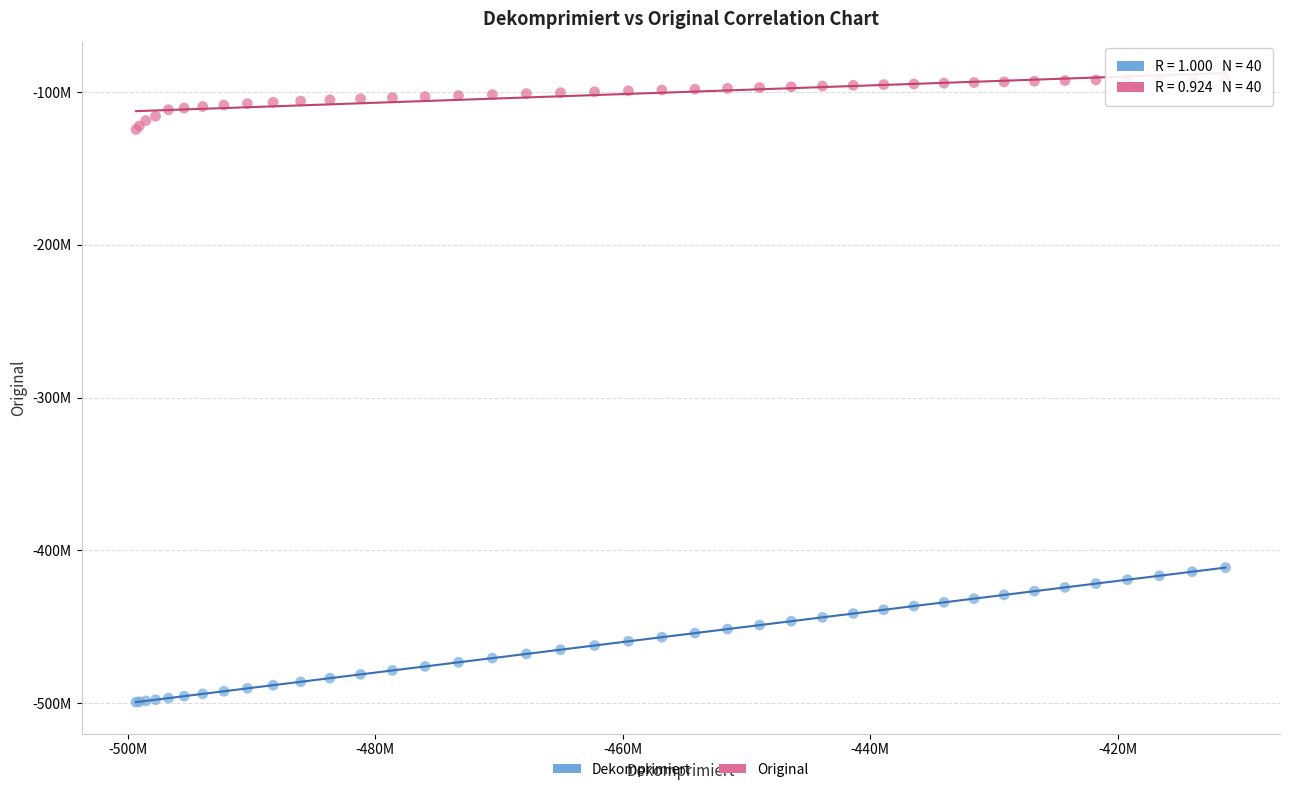

What are all the series names shown in the legend?

Dekomprimiert, Original